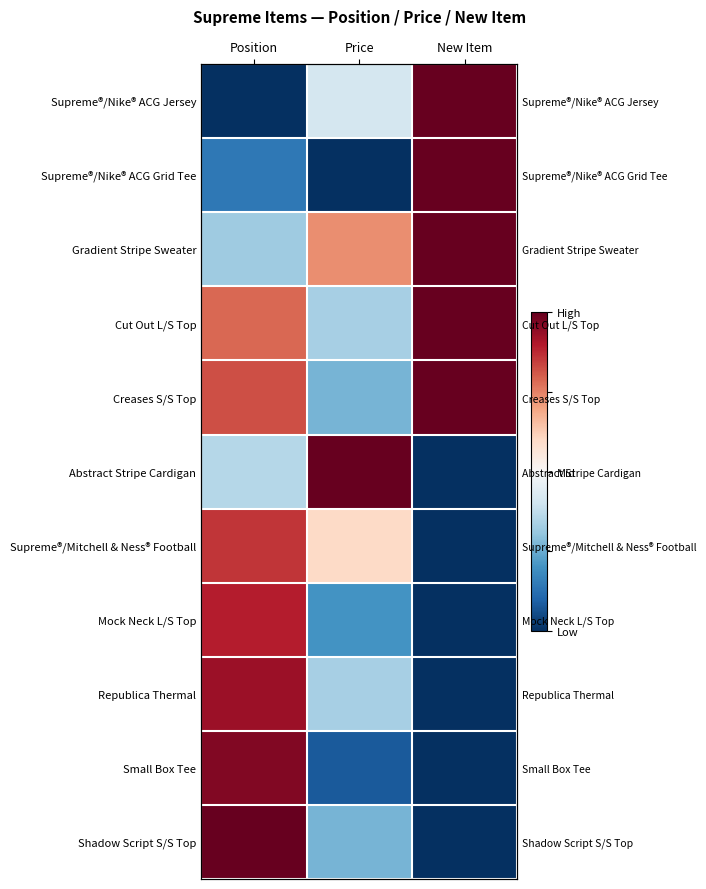

Is the value of Supreme®/Nike® ACG Grid Tee at Price greater than the value of Supreme®/Mitchell & Ness® Football at New Item?

No